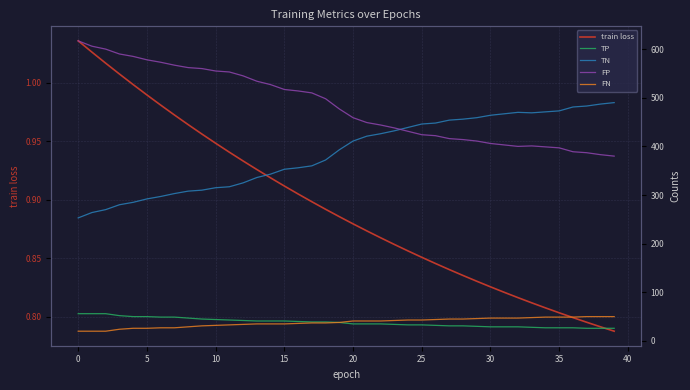

Reading left to right, list all the values displayed in this chart.

train loss: 1.0	1.0	1.0	1.0	1.0	1.0	1.0	1.0	1.0	1.0	0.9	0.9	0.9	0.9	0.9	0.9	0.9	0.9	0.9	0.9	0.9	0.9	0.9	0.9	0.9	0.9	0.8	0.8	0.8	0.8	0.8	0.8	0.8	0.8	0.8	0.8	0.8	0.8	0.8	0.8
TP: 56.0	56.0	56.0	52.0	50.0	50.0	49.0	49.0	47.0	45.0	44.0	43.0	42.0	41.0	41.0	41.0	40.0	39.0	39.0	38.0	35.0	35.0	35.0	34.0	33.0	33.0	32.0	31.0	31.0	30.0	29.0	29.0	29.0	28.0	27.0	27.0	27.0	26.0	26.0	26.0
TN: 253.0	264.0	270.0	280.0	285.0	292.0	297.0	303.0	308.0	310.0	315.0	317.0	325.0	336.0	343.0	353.0	356.0	360.0	372.0	393.0	411.0	421.0	426.0	432.0	439.0	446.0	448.0	454.0	456.0	459.0	464.0	467.0	470.0	469.0	471.0	473.0	481.0	483.0	487.0	490.0
FP: 617.0	606.0	600.0	590.0	585.0	578.0	573.0	567.0	562.0	560.0	555.0	553.0	545.0	534.0	527.0	517.0	514.0	510.0	498.0	477.0	459.0	449.0	444.0	438.0	431.0	424.0	422.0	416.0	414.0	411.0	406.0	403.0	400.0	401.0	399.0	397.0	389.0	387.0	383.0	380.0
FN: 20.0	20.0	20.0	24.0	26.0	26.0	27.0	27.0	29.0	31.0	32.0	33.0	34.0	35.0	35.0	35.0	36.0	37.0	37.0	38.0	41.0	41.0	41.0	42.0	43.0	43.0	44.0	45.0	45.0	46.0	47.0	47.0	47.0	48.0	49.0	49.0	49.0	50.0	50.0	50.0